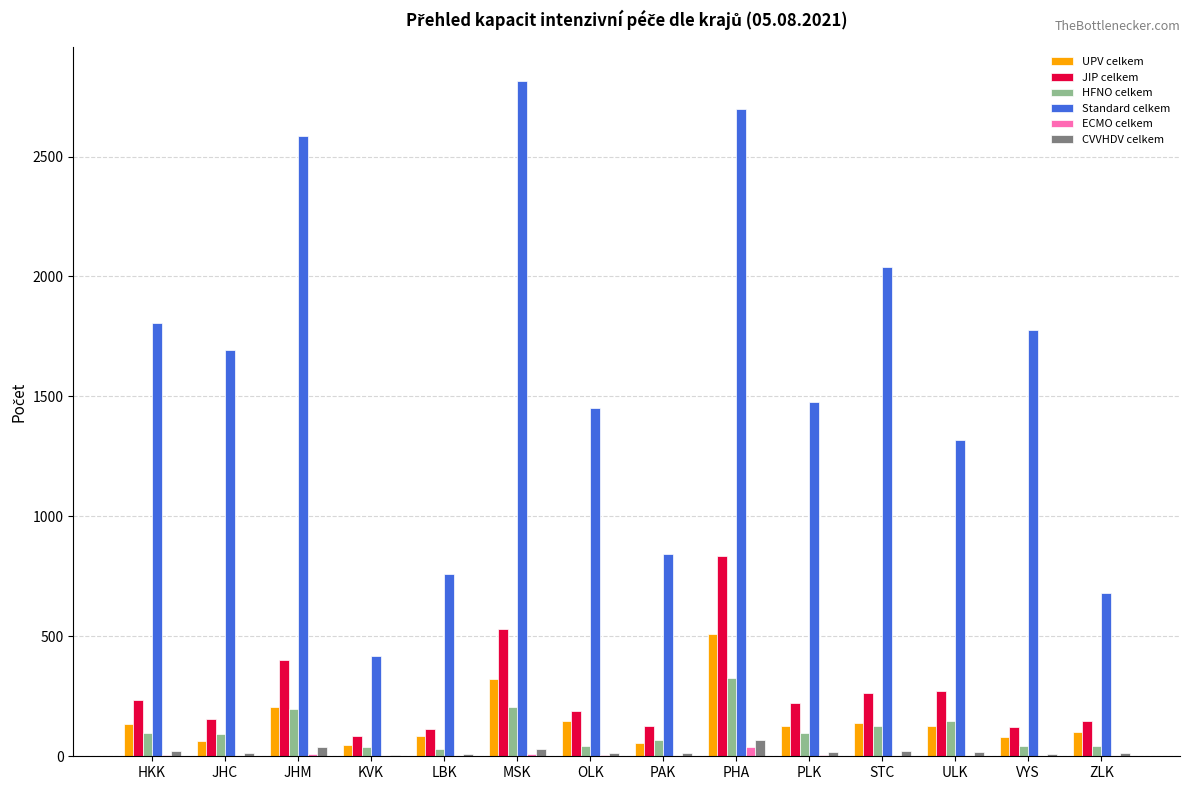

How many categories are shown in the chart?

14